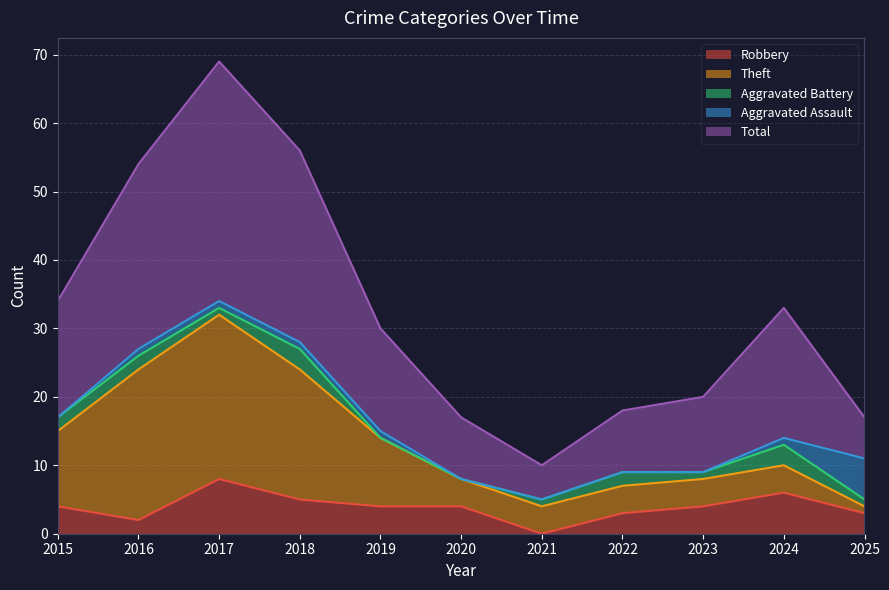

Where does the Aggravated Assault series first go above 1?

2025